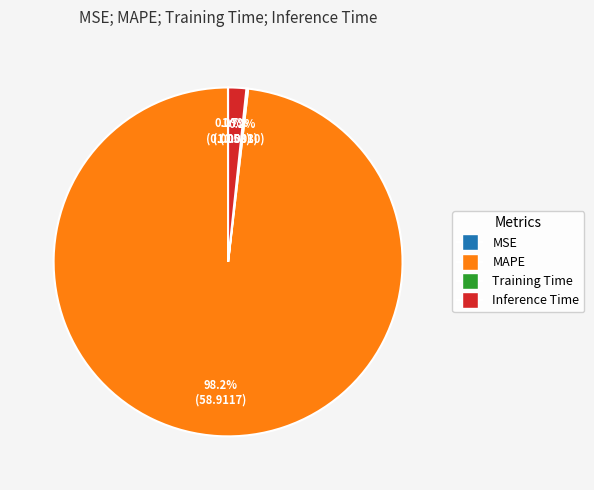

To the nearest percent, what is the difference between the largest and smallest slice percentages?

98%